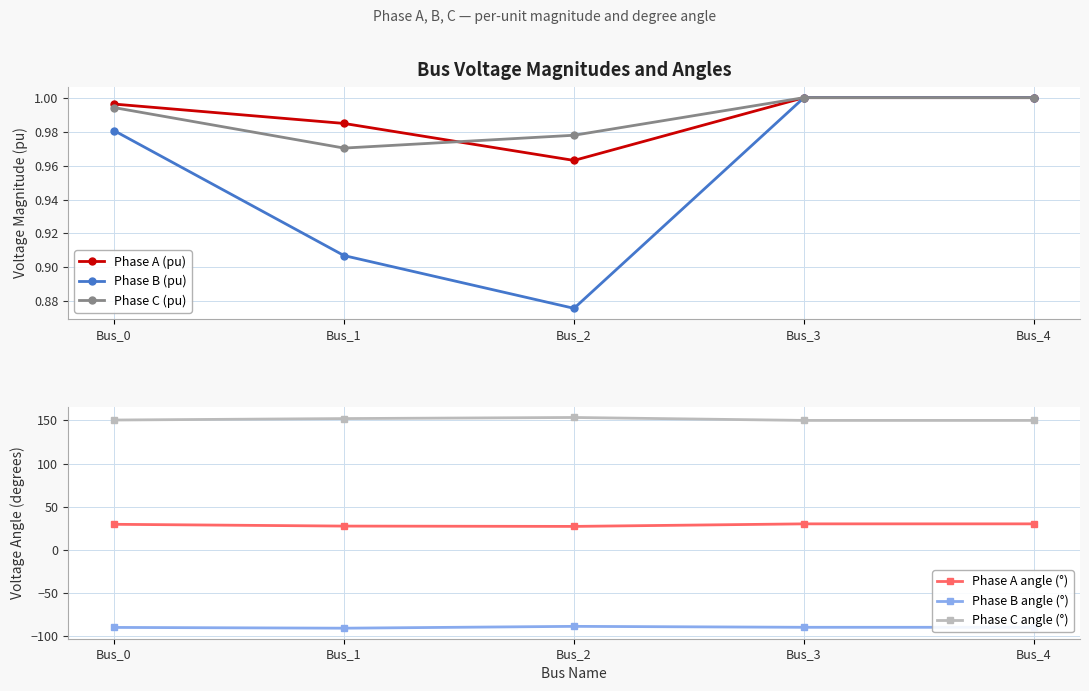

Which series changed the most between Bus_1 and Bus_4?

Phase A angle (°)